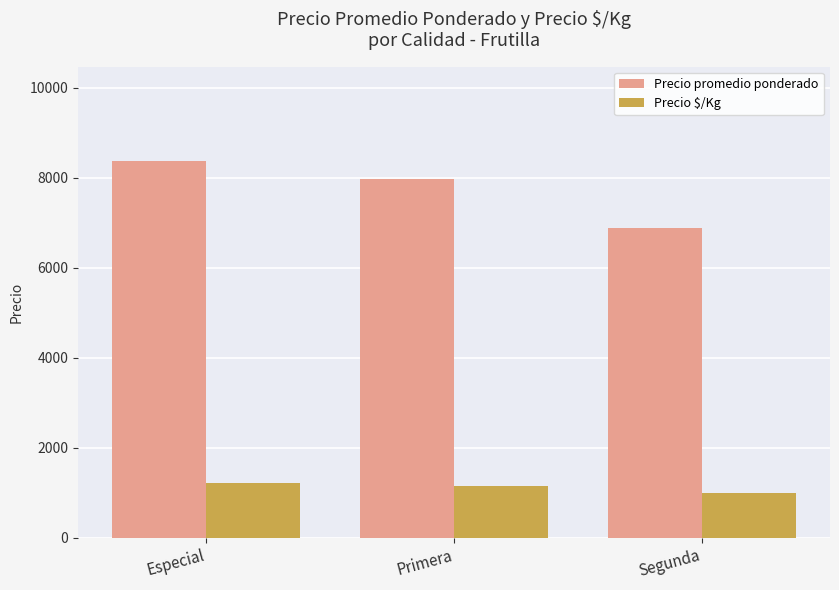

The value of Precio $/Kg at Segunda is 1504. True or false?

False